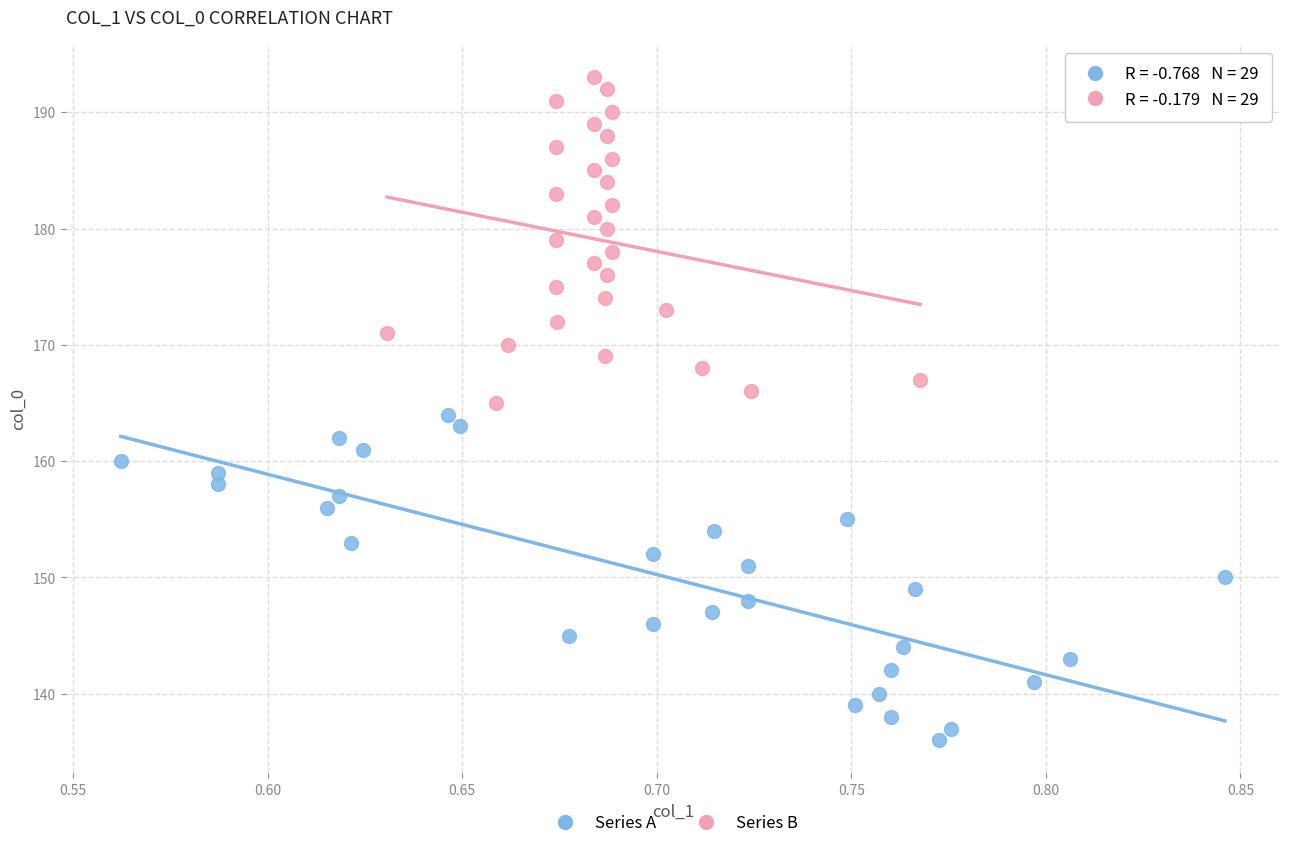

Which series reaches the maximum Y coordinate?

Series B